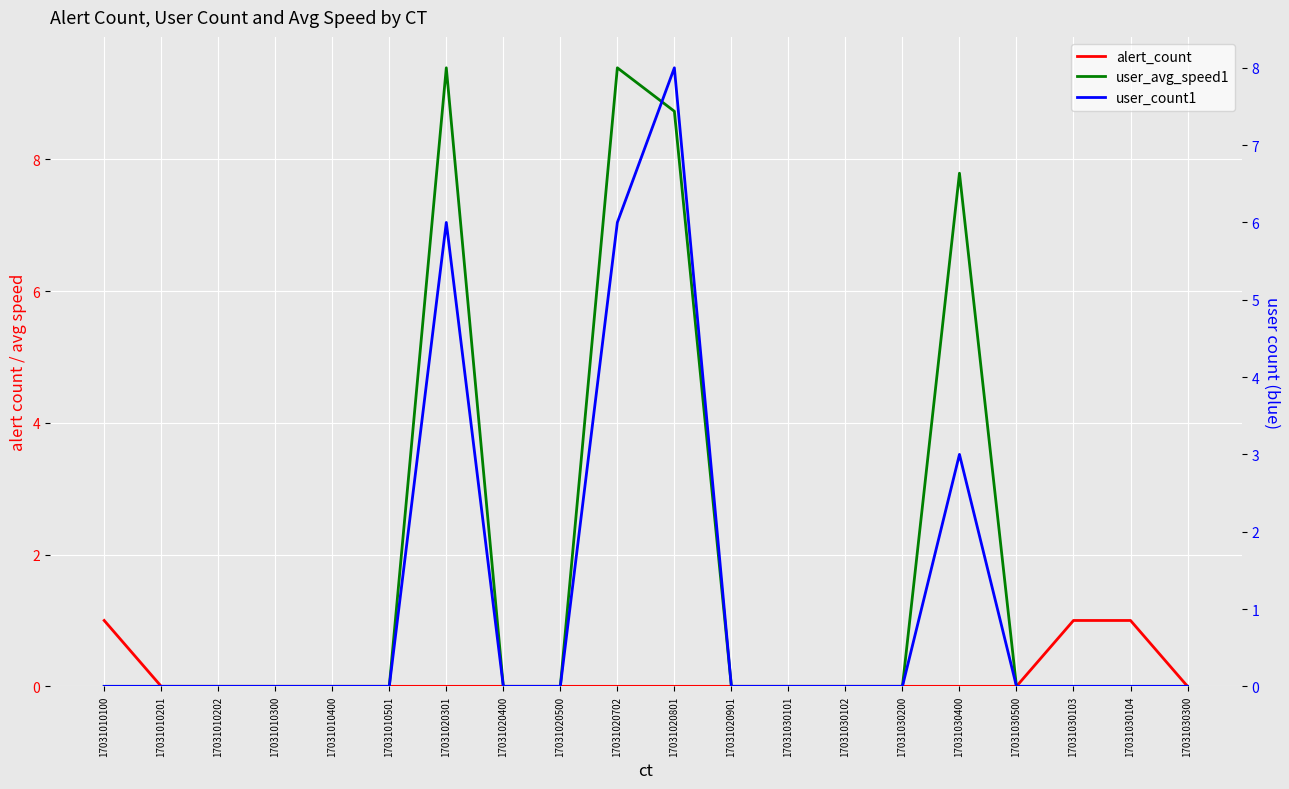

Is this an area chart (filled region under the line)?

No